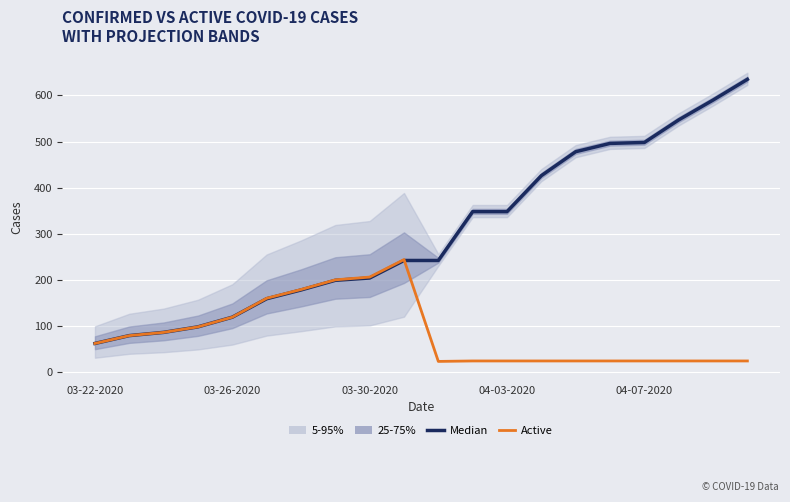

Which series has the largest total across all categories?

Median